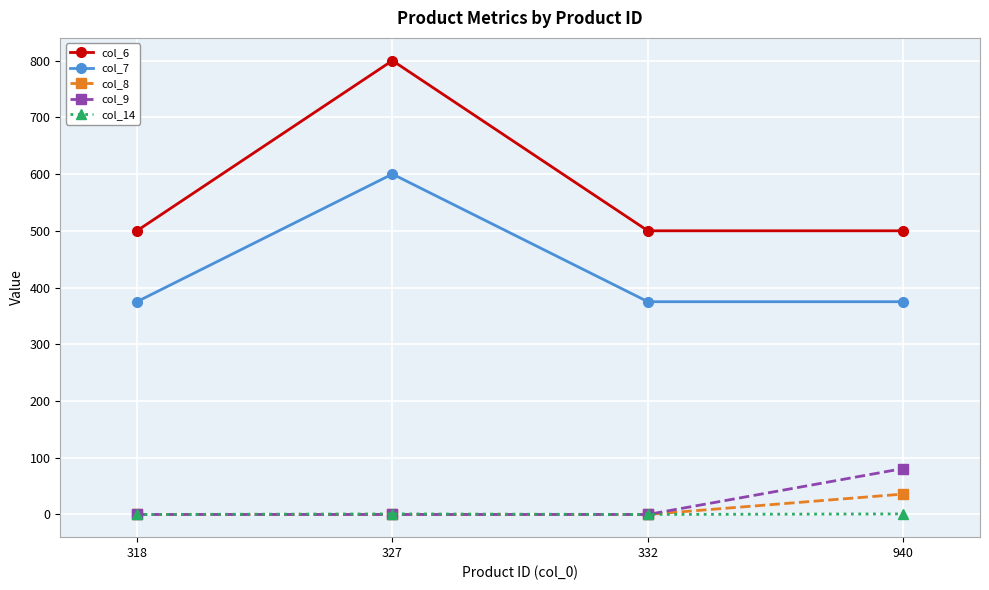

What is the sum of the col_9 values at 940 and 327?

81.0